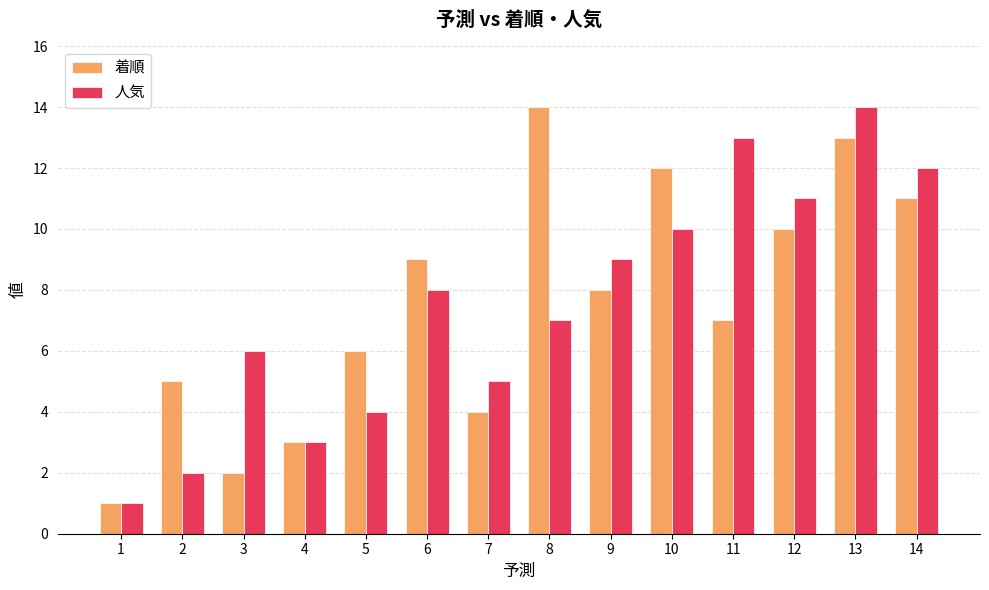

Is the value of 人気 at 4 greater than the value of 着順 at 12?

No